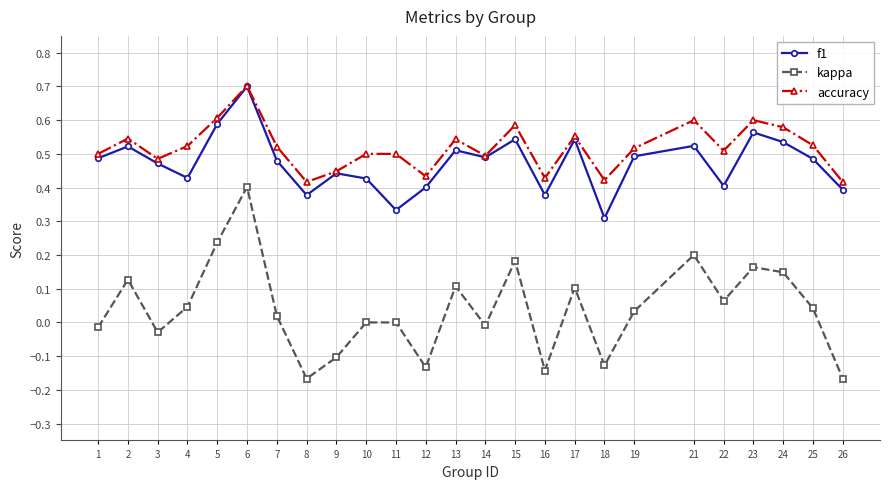

At which category is the sum across all series the highest?

6